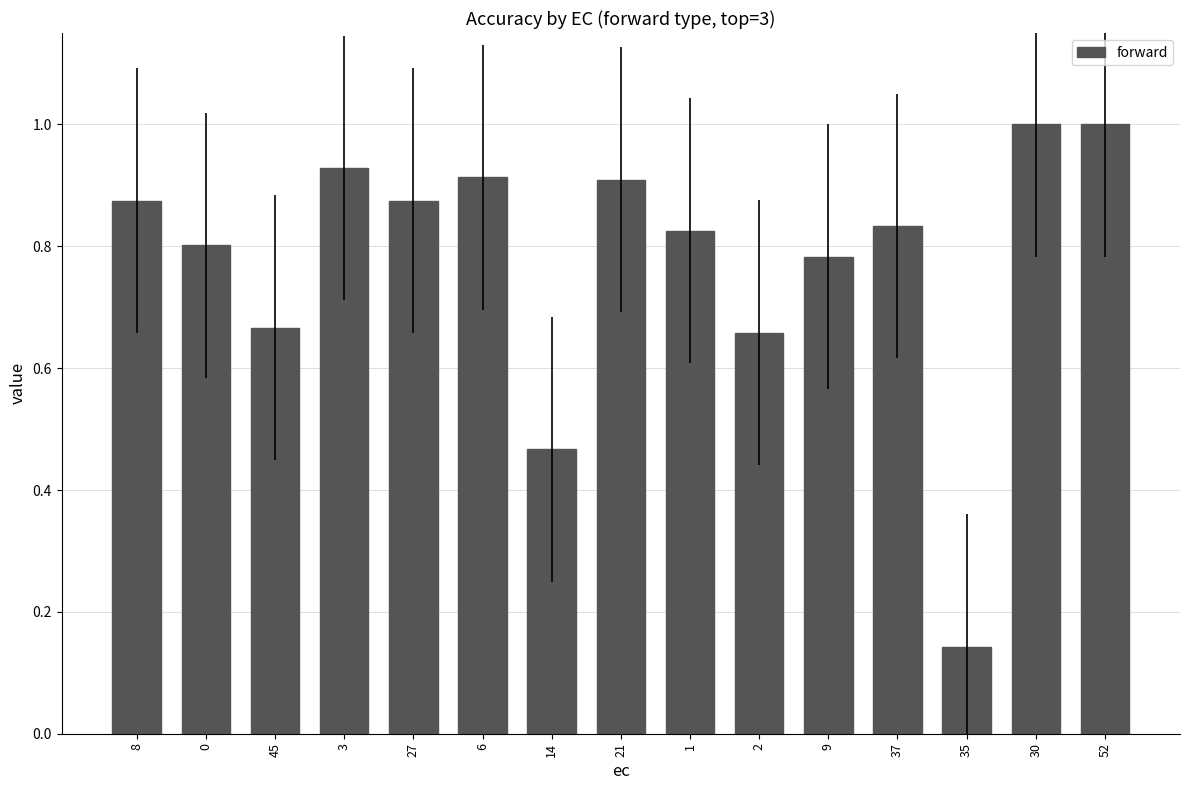

The value at 45 is 0.3. True or false?

False